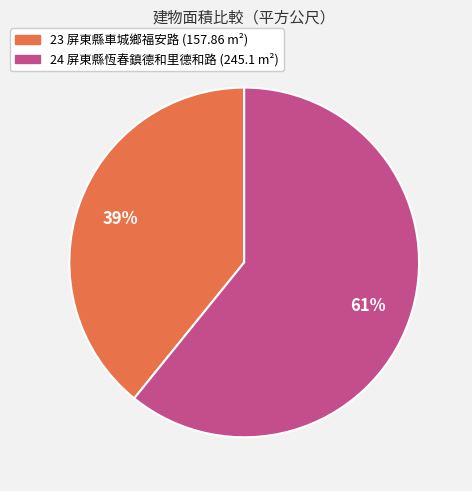

To the nearest percent, what percentage of the pie is 24?

61%